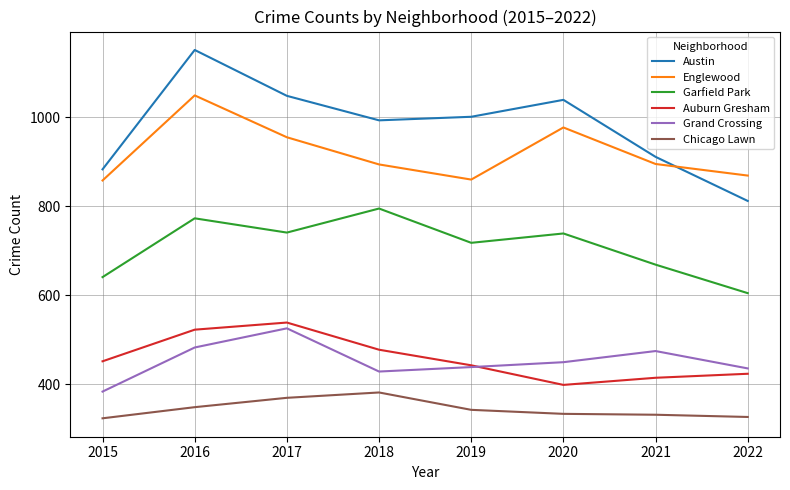

At which category is the sum across all series the highest?

2016